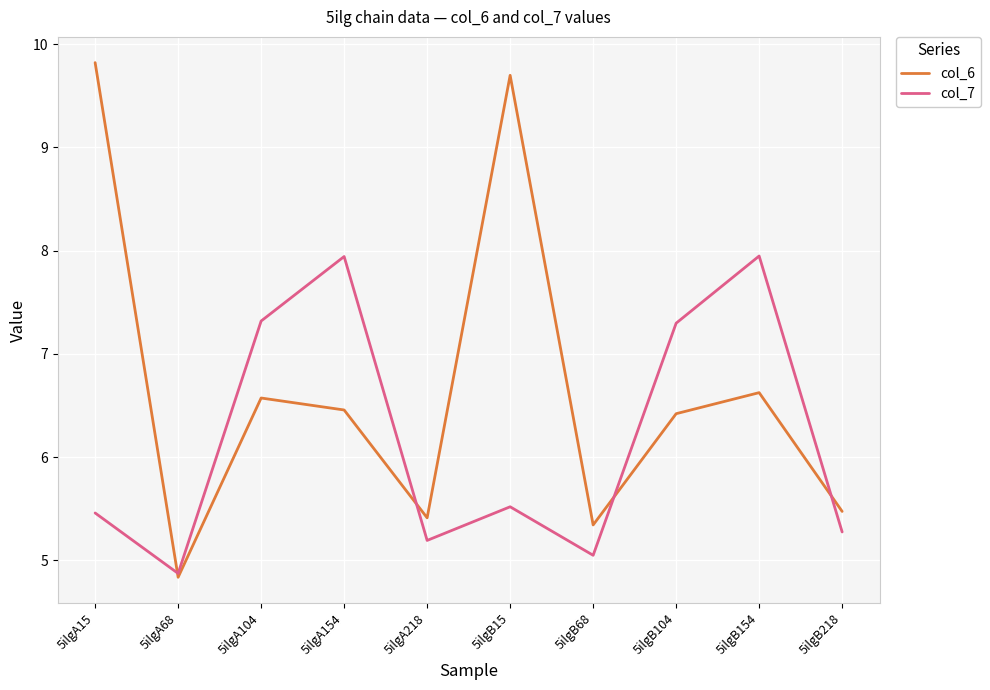

Rank the series by their average value, from highest to lowest.

col_6, col_7